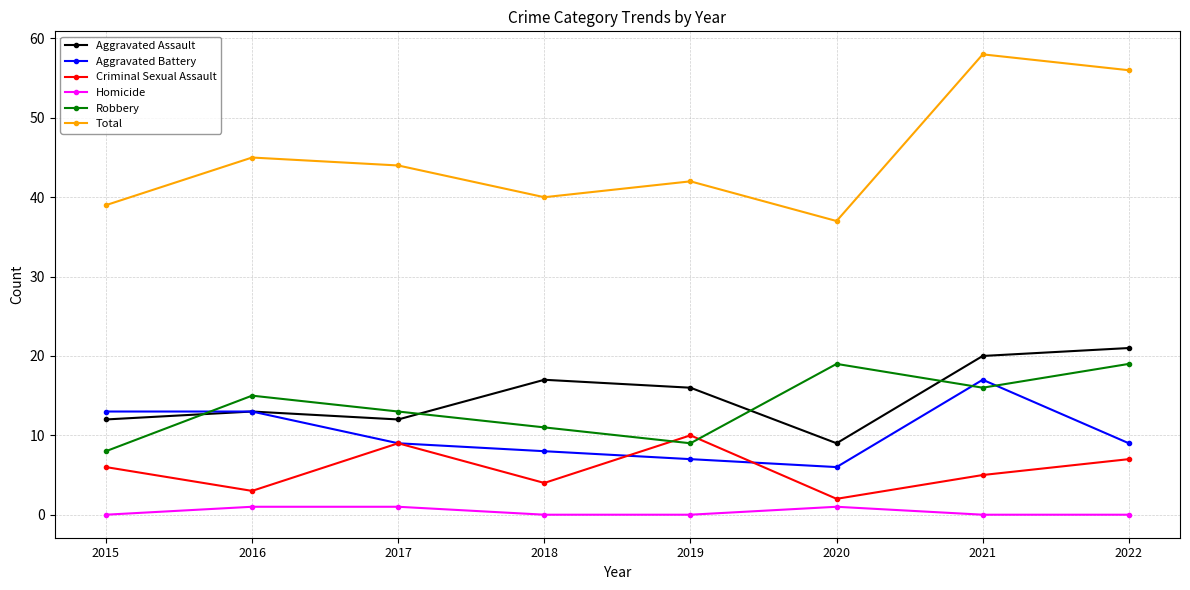

In Total, how many points are lower than both neighbors (excluding endpoints)?

2